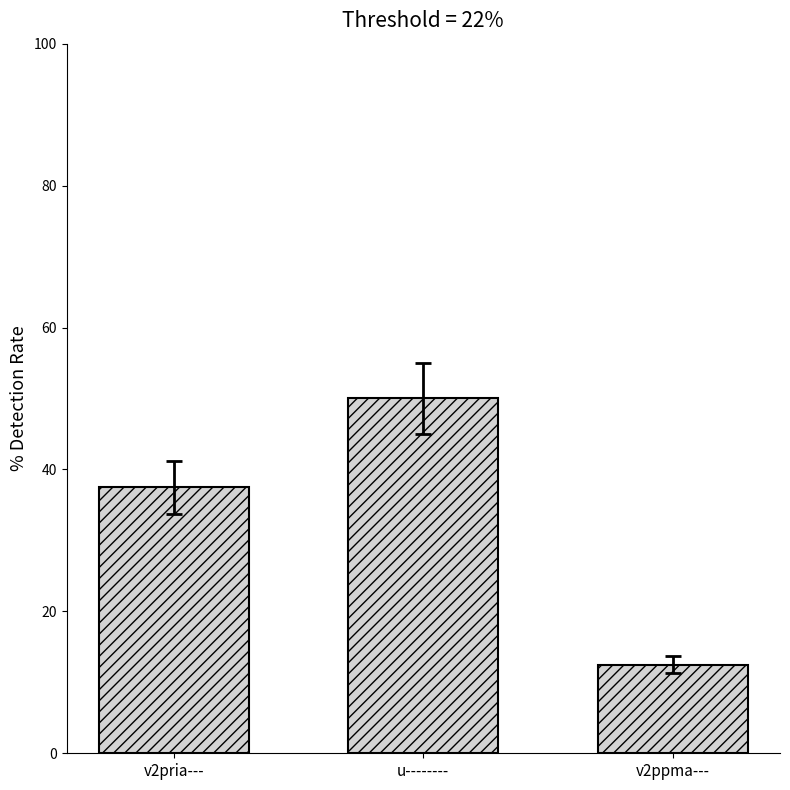

The value at u-------- is 25.9. True or false?

False